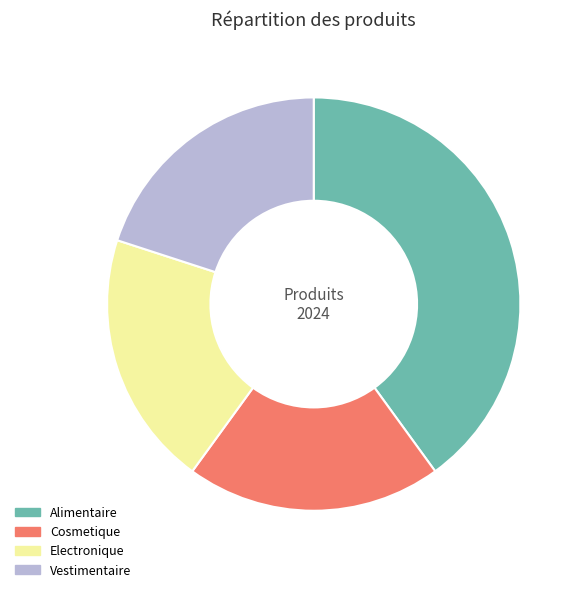

How many segments does this pie chart have?

4